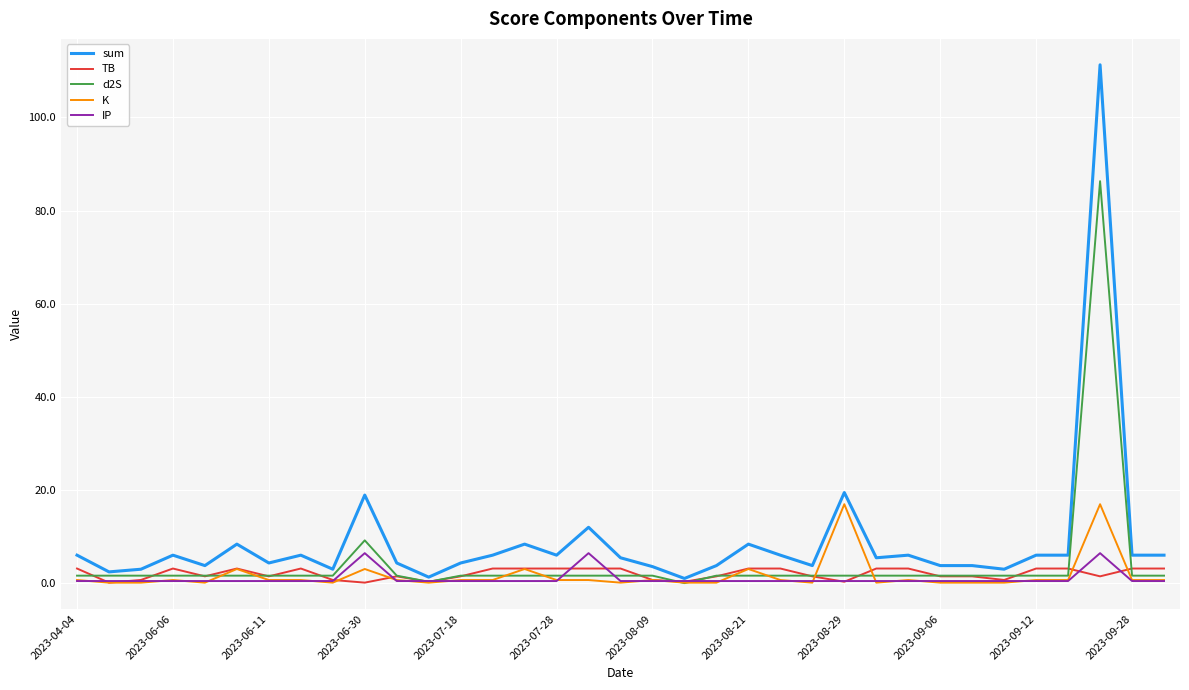

Which series has the widest spread of values?

sum